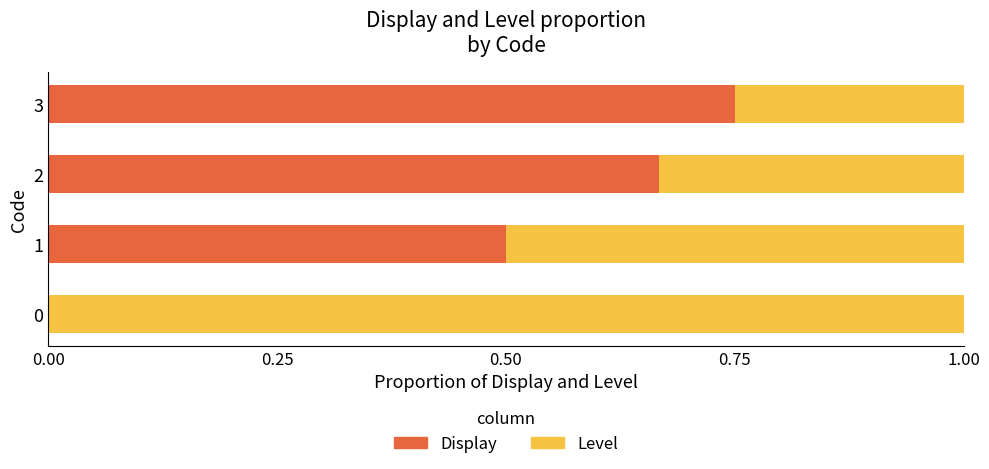

The Display series shows 0.0 at 0. True or false?

True